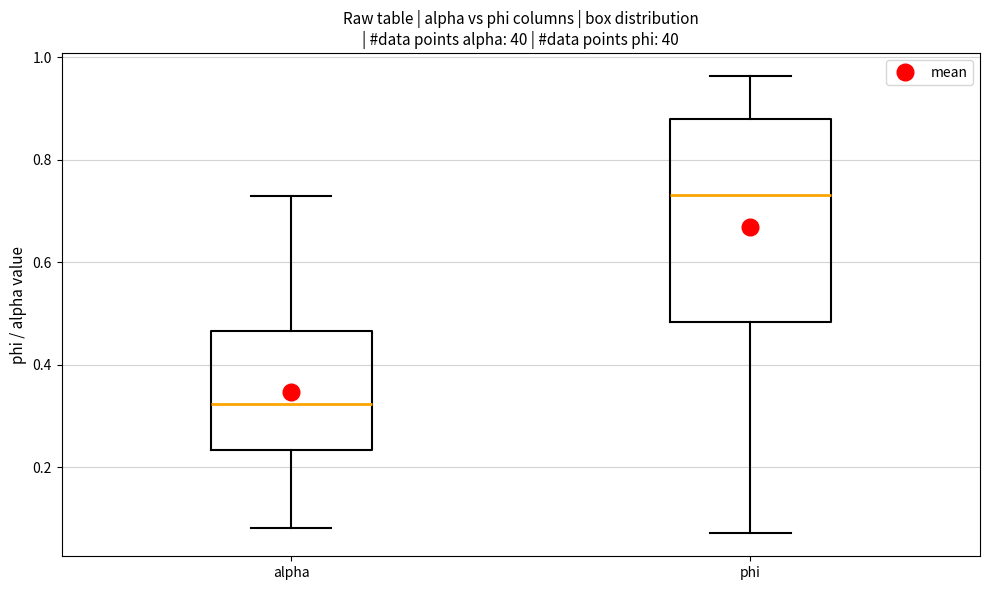

Reading left to right, transcribe this box plot: for each box, give where its median line is, the range the box spans, and where its two whiskers end, as read against the y-axis. The values are not printed on the chart, so give them approximately, as read against the axis.

alpha: median 0.32, box 0.24 to 0.46, whiskers 0.08 to 0.72
phi: median 0.74, box 0.48 to 0.88, whiskers 0.08 to 0.96